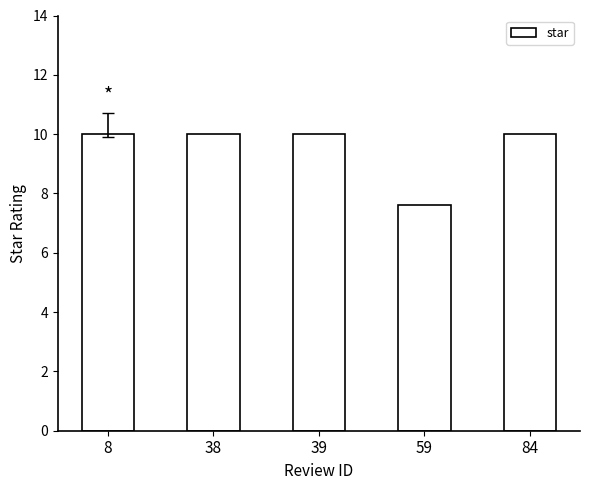

What is the ratio of the value at 59 to the value at 84?

0.8